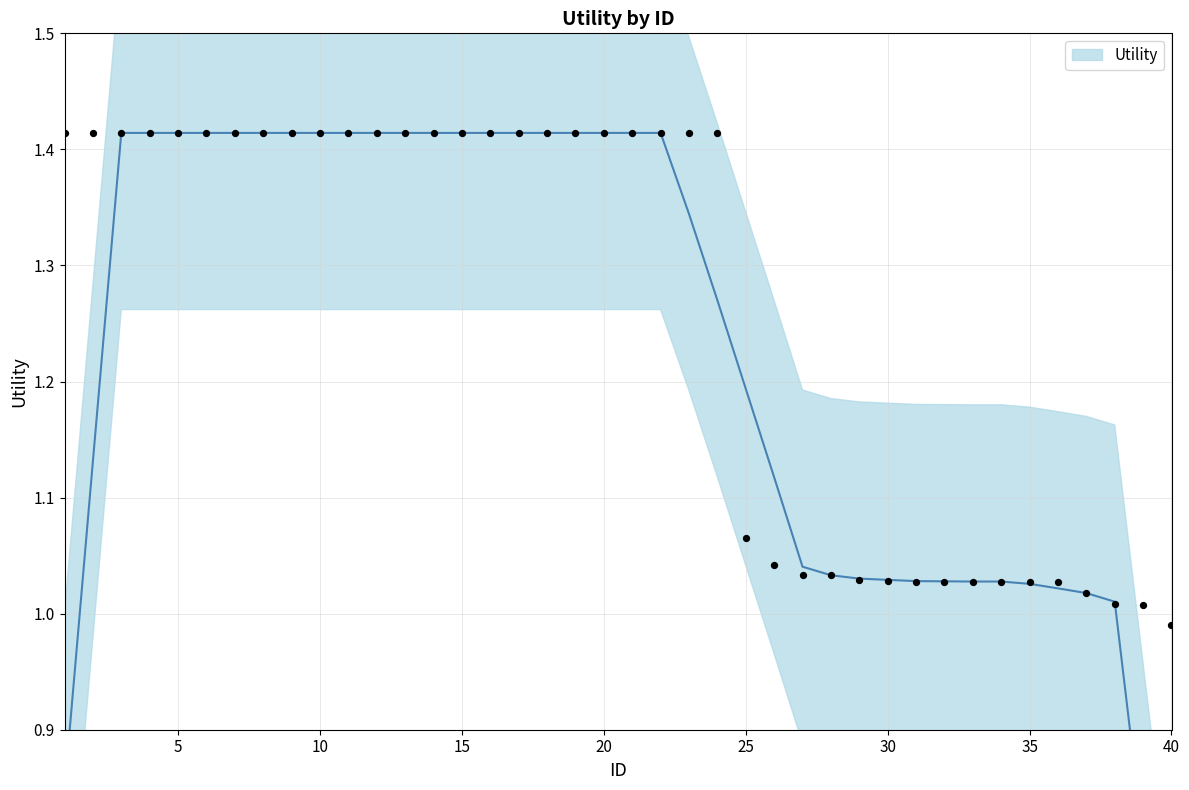

Which has a higher value, 1 or 33?

1